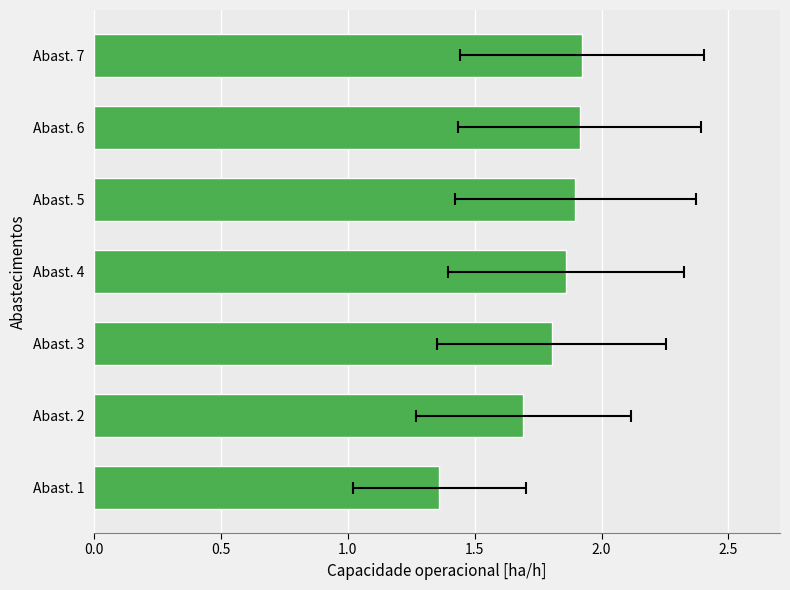

Count the number of categories in the chart.

7